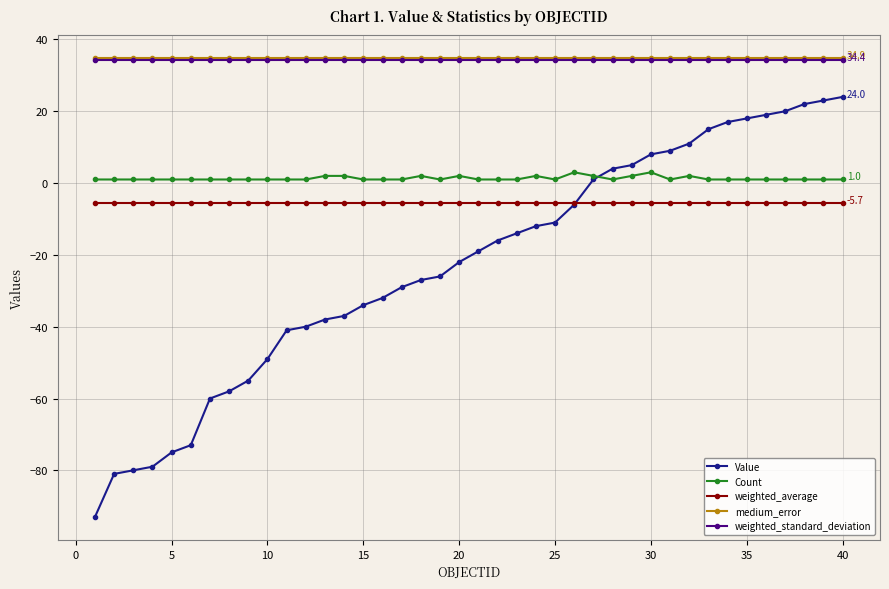

What is the highest value of the Count series?

3.0